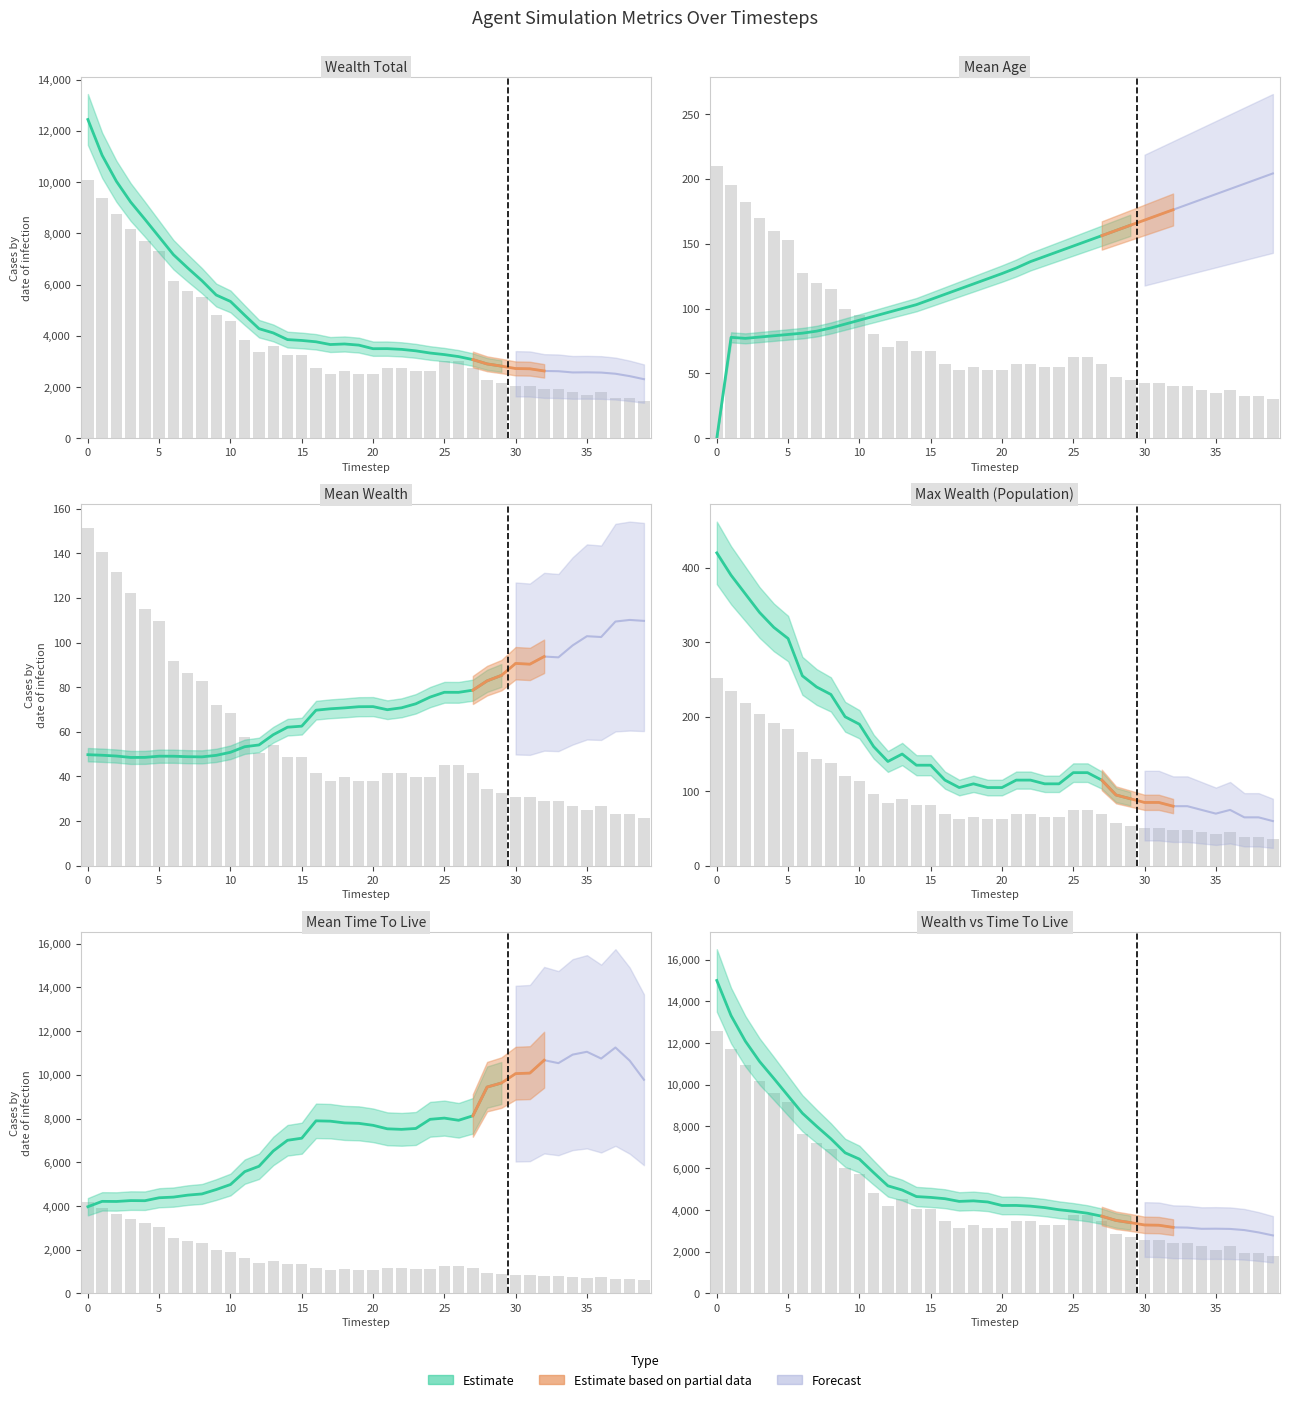

True or false: agentWealthTotal has a value of 2760.0 at 27.

True